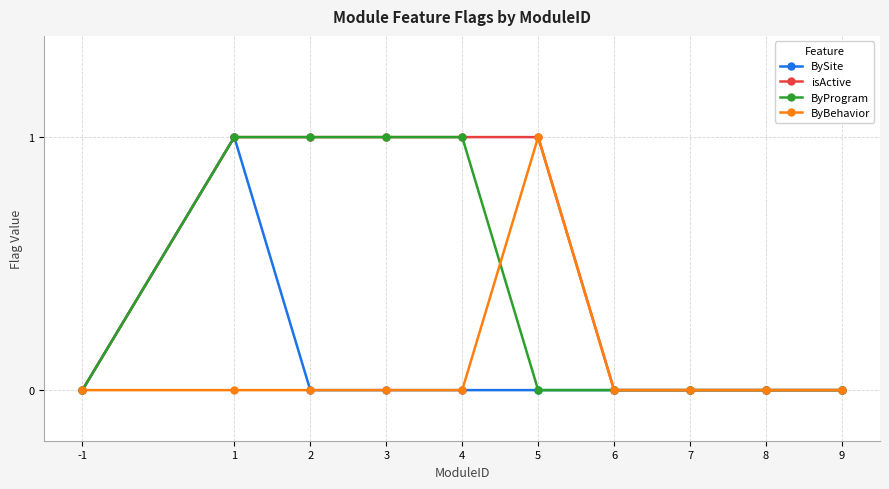

What is the sum of all ByBehavior values?

1